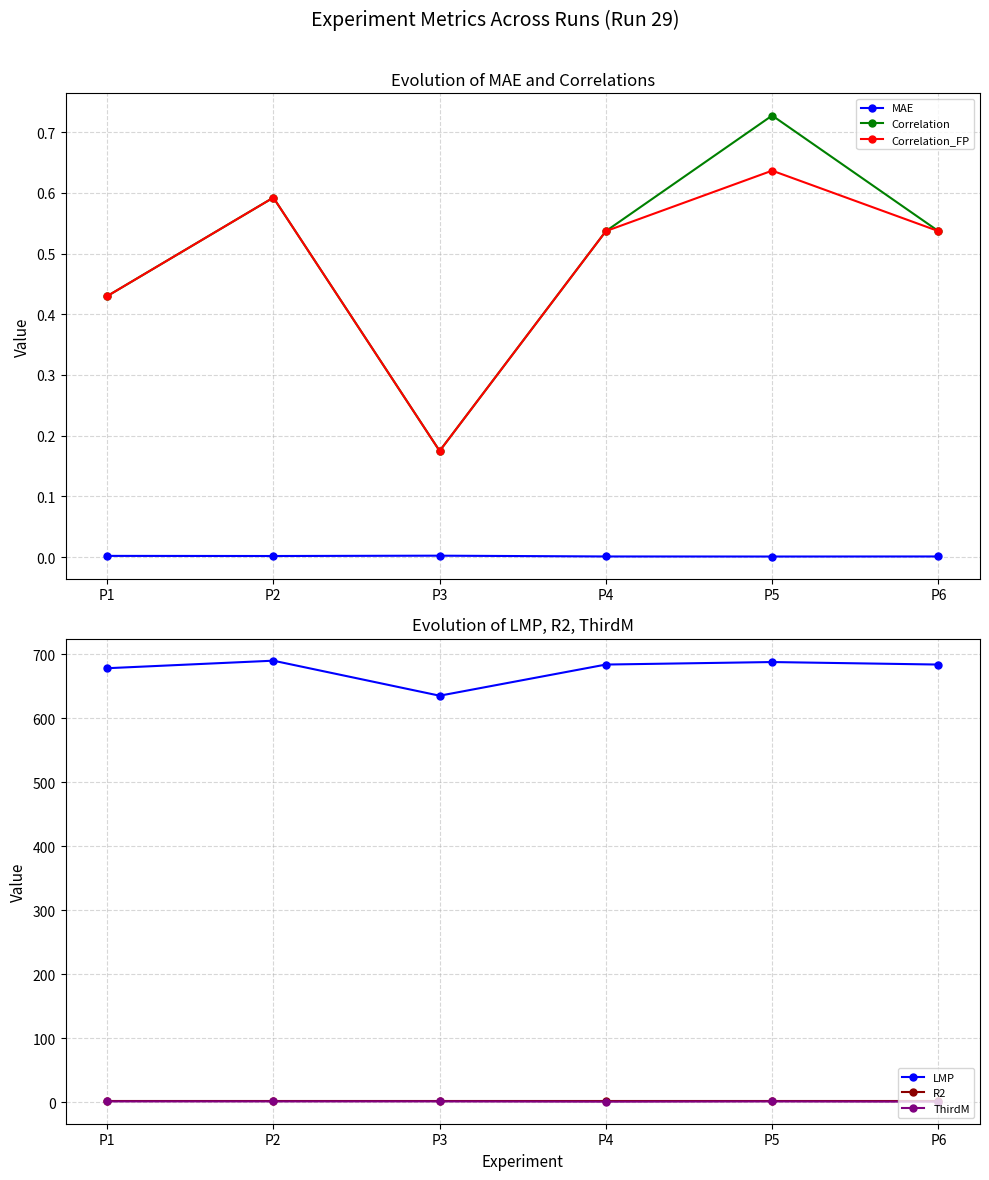

Between P2 and P4, which series saw the biggest shift?

LMP